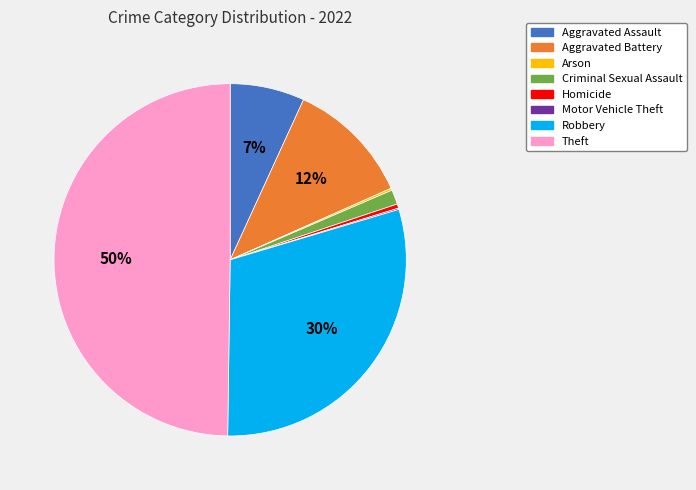

To the nearest percent, what percentage of the pie is Criminal Sexual Assault?

1%